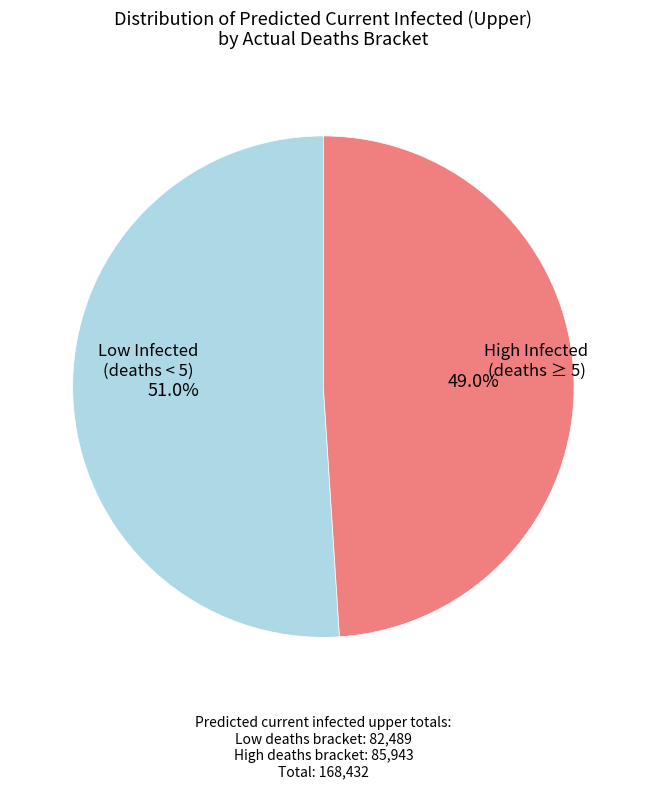

Does any single category account for the majority?

Yes